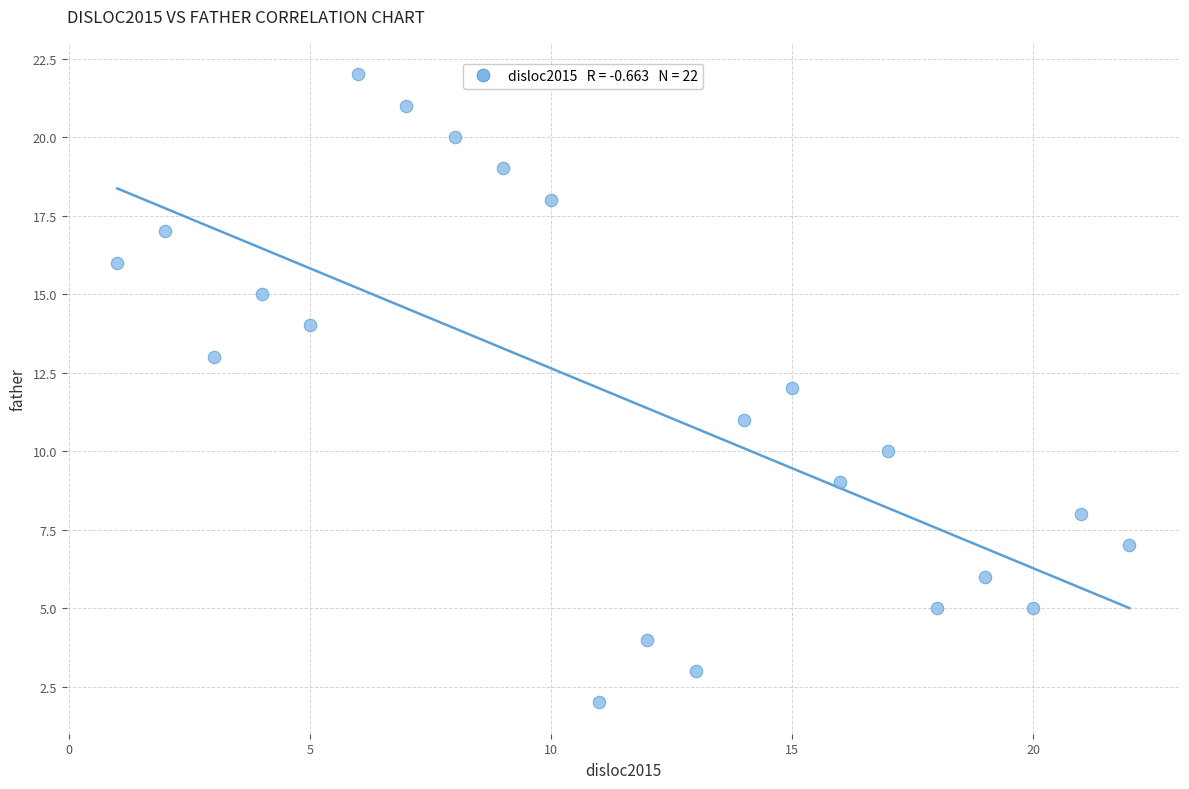

What is the range of X values (max minus min)?

21